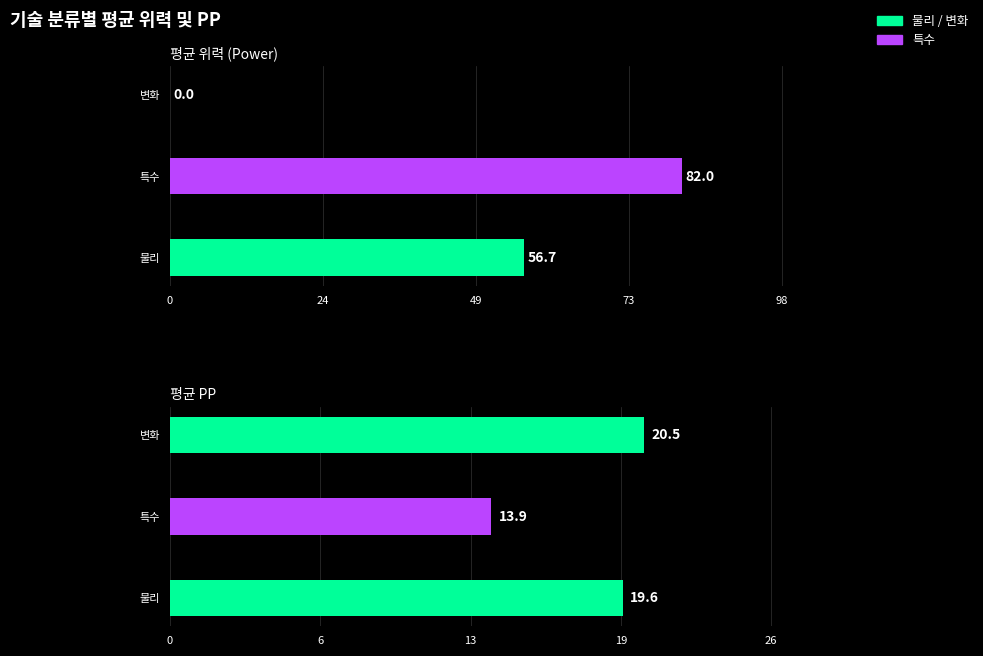

True or false: 평균PP has a value of 10.4 at 물리.

False